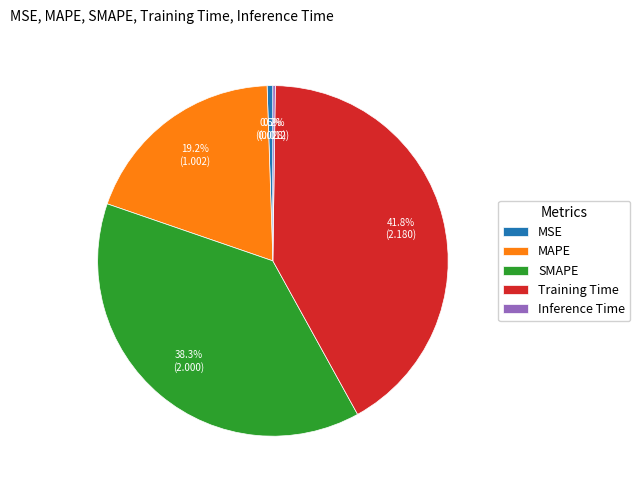

What percentage is NOT represented by SMAPE?

61.7%